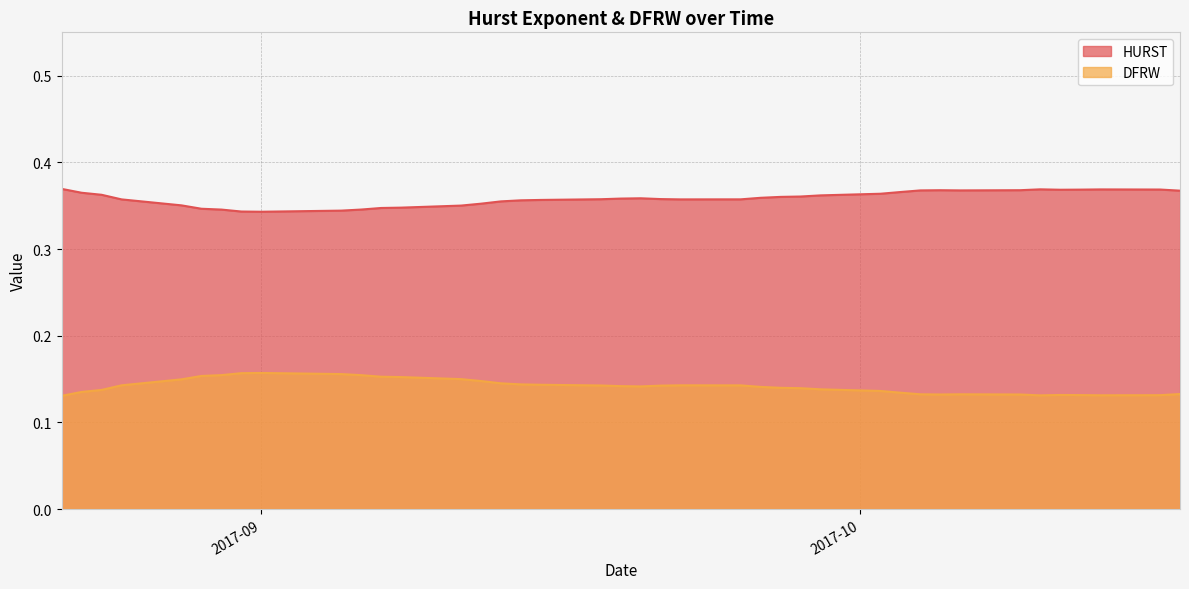

Which series has the largest total across all categories?

HURST